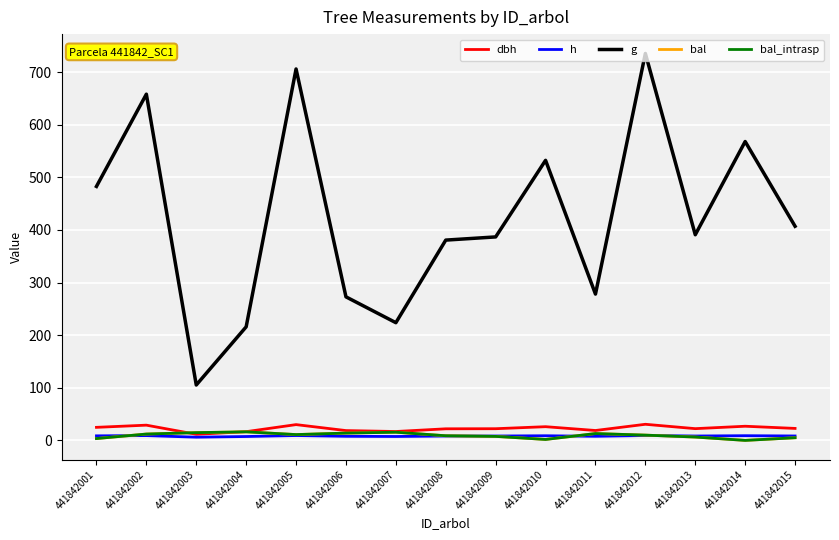

How many interior local peaks does the bal_intrasp series have?

3